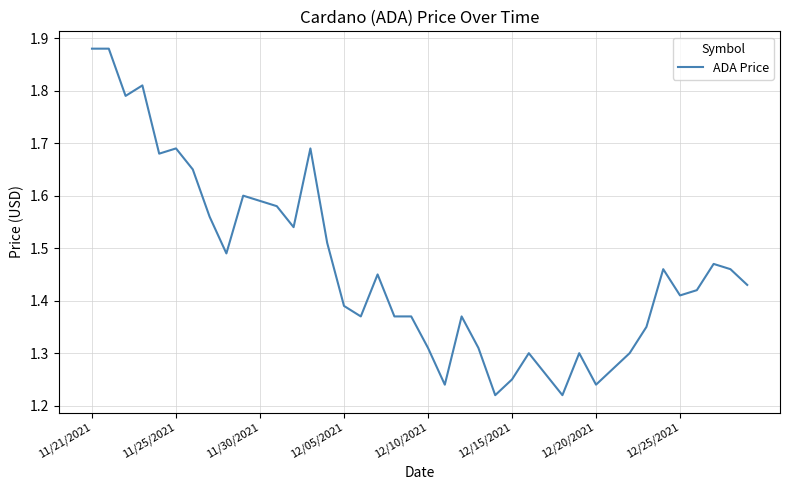

How many distinct data groups are displayed?

1